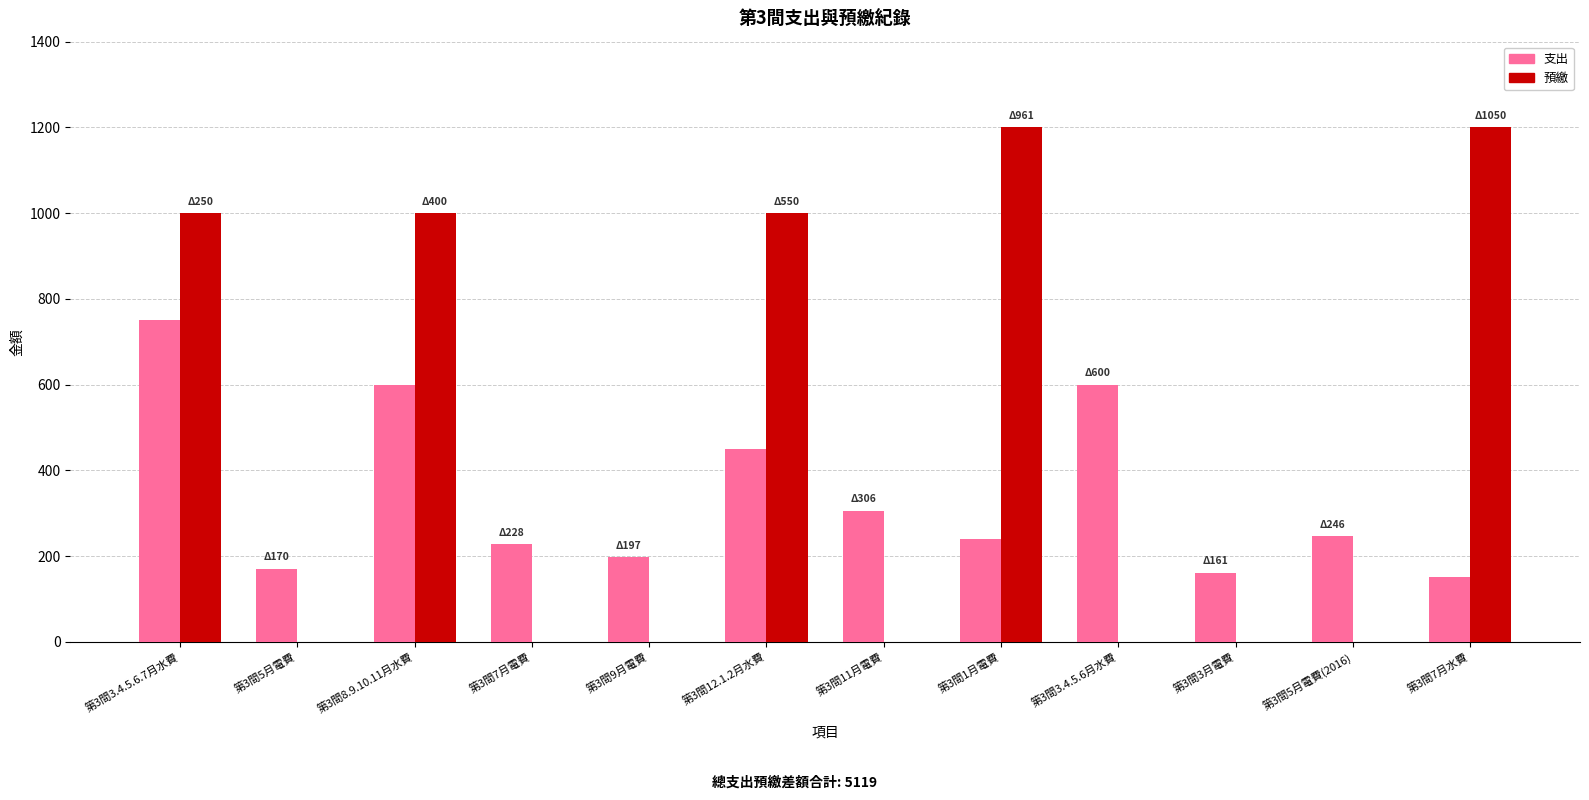

What are all the series names shown in the legend?

支出, 預繳